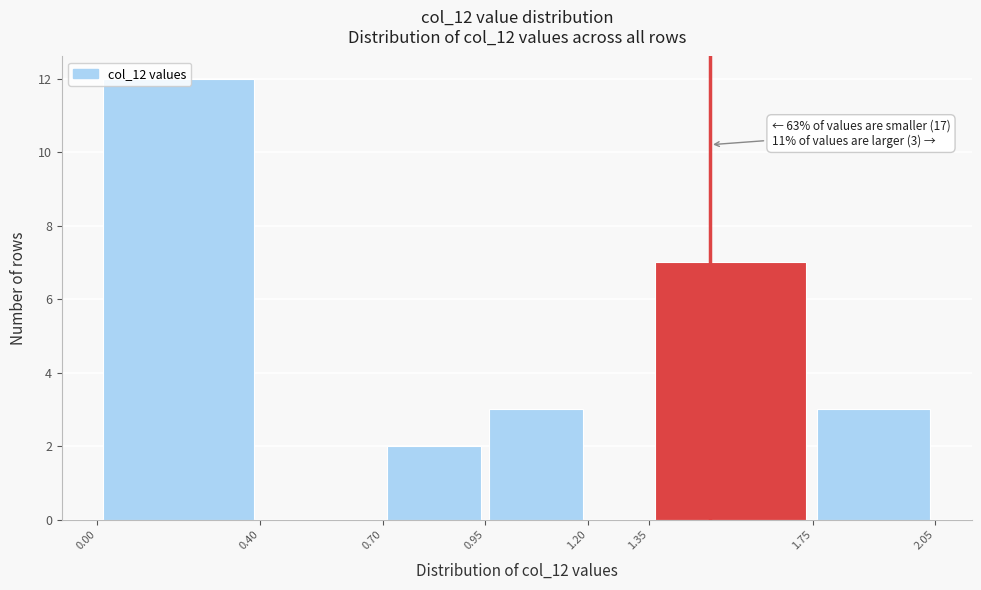

Over which range of the x-axis is the bar tallest?

0.00 to 0.40